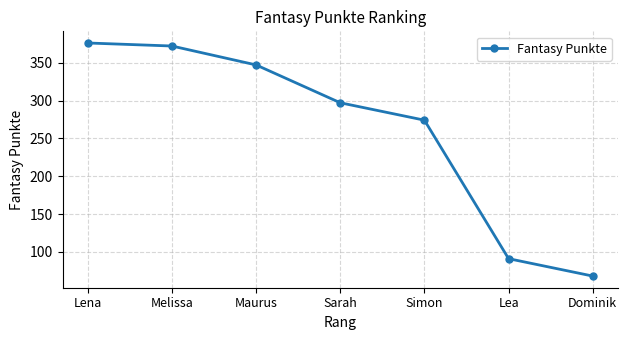

Where is the data nearest to the value 222?

Simon